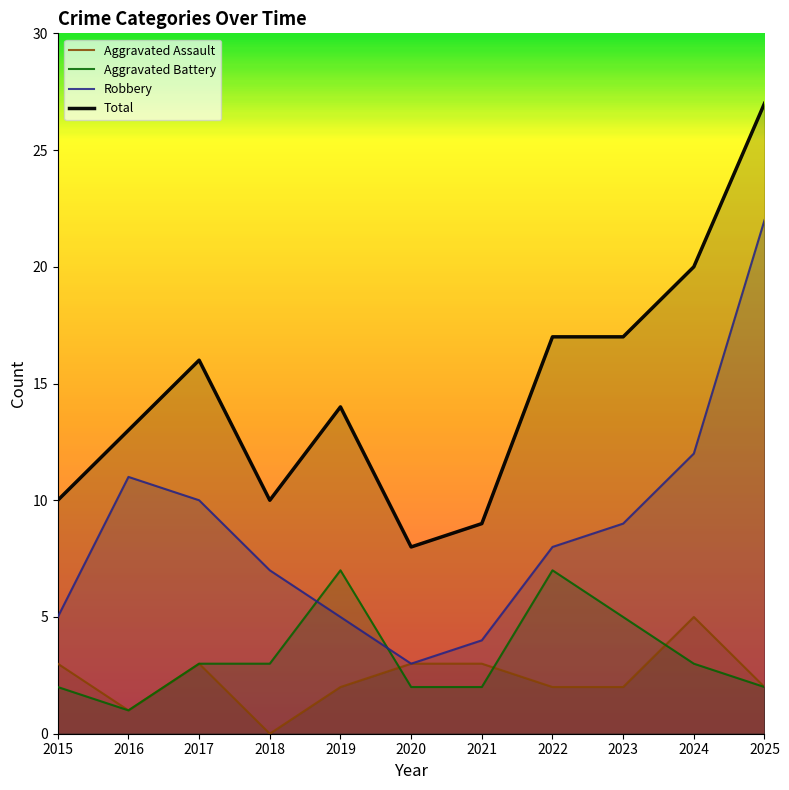

How many data points does each series have?

11